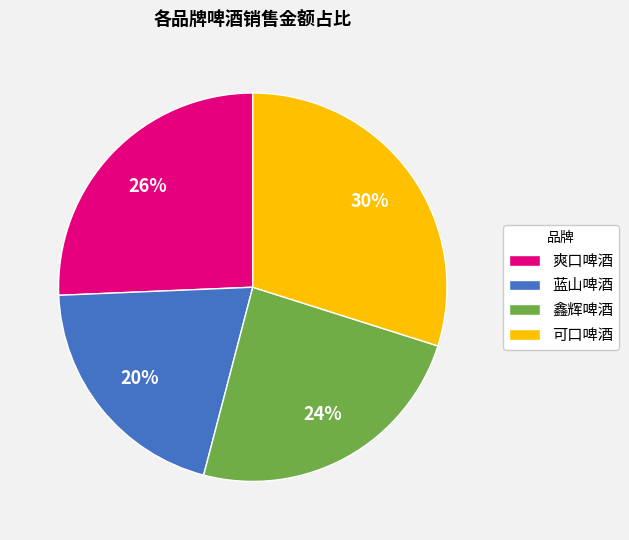

To the nearest percent, what portion does 可口啤酒 represent?

30%